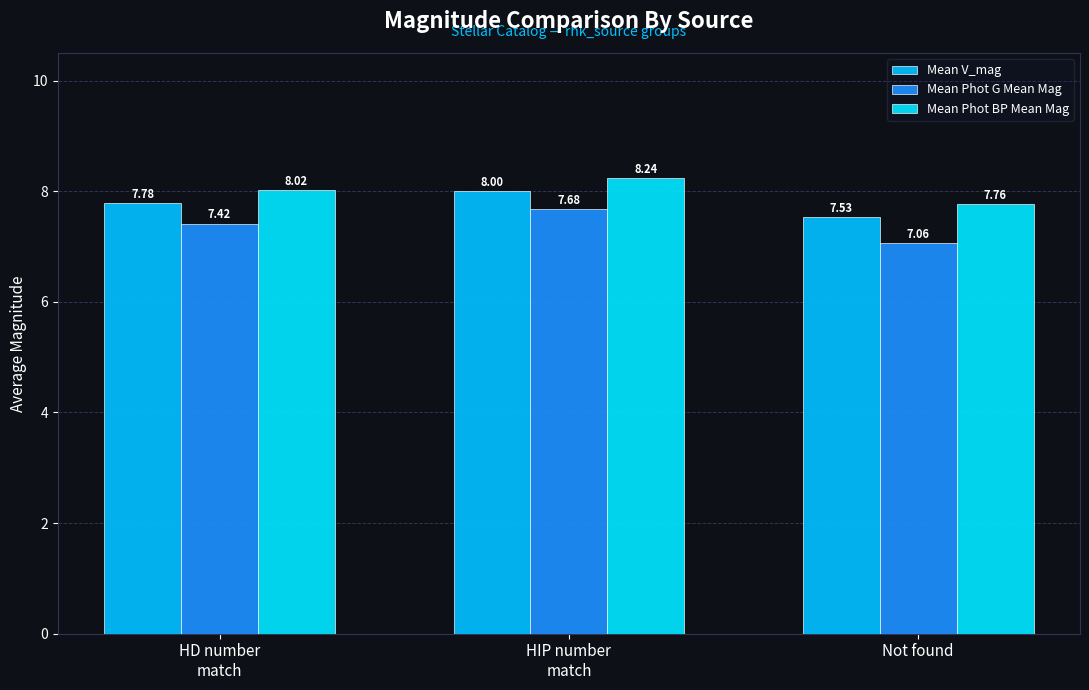

What are all the series names shown in the legend?

Mean V_mag, Mean Phot G Mean Mag, Mean Phot BP Mean Mag